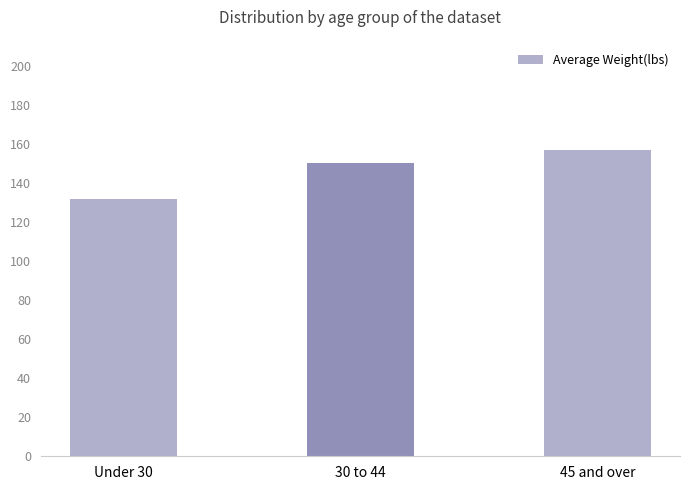

Read the value at 30 to 44, to the nearest 5.

150